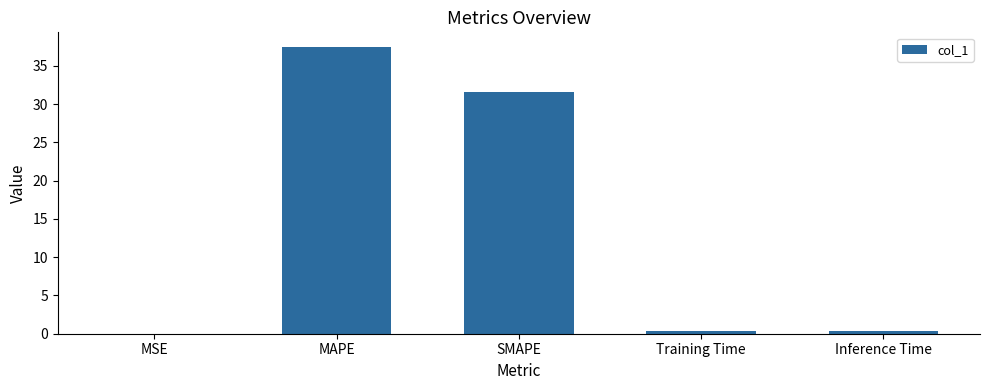

What is the sum of all values?

69.8